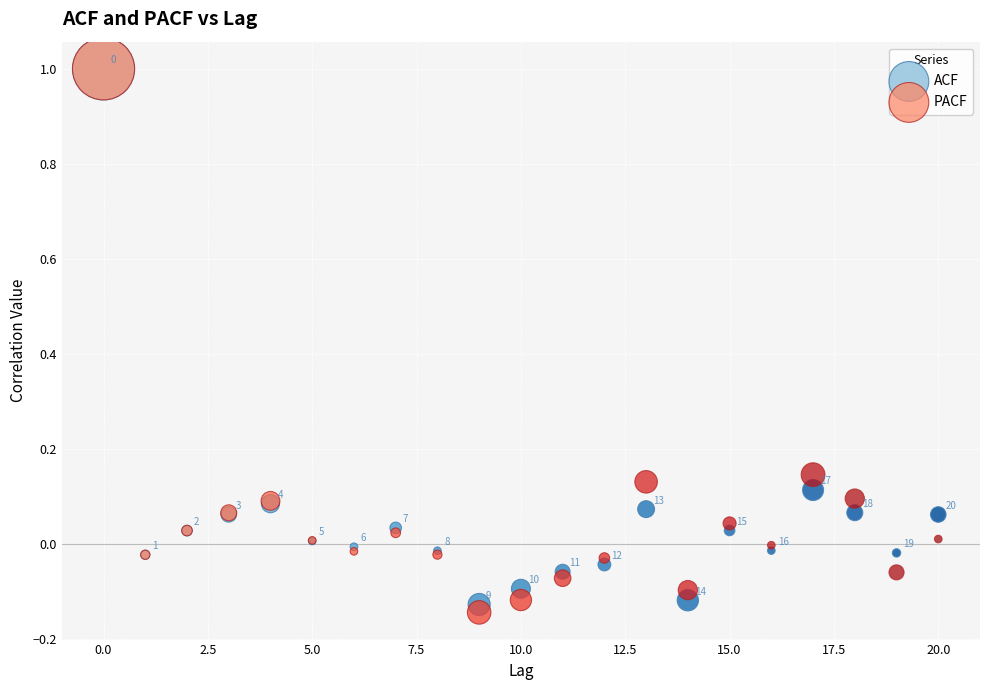

Which series contains the lowest Y value?

PACF